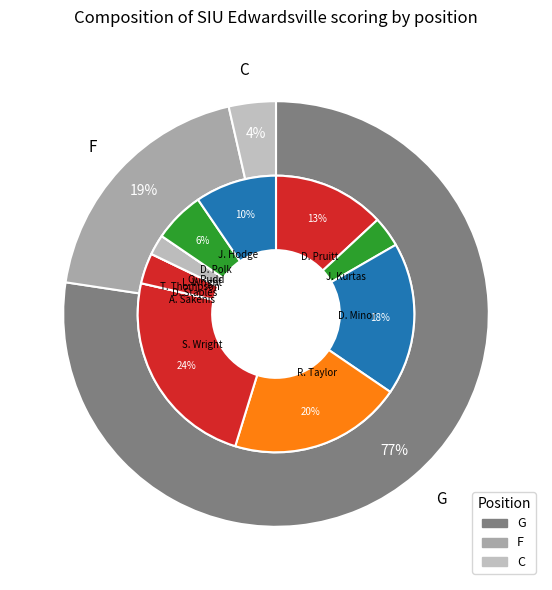

What is the total percentage of S. Wright and A. Sakenis?

23.8%